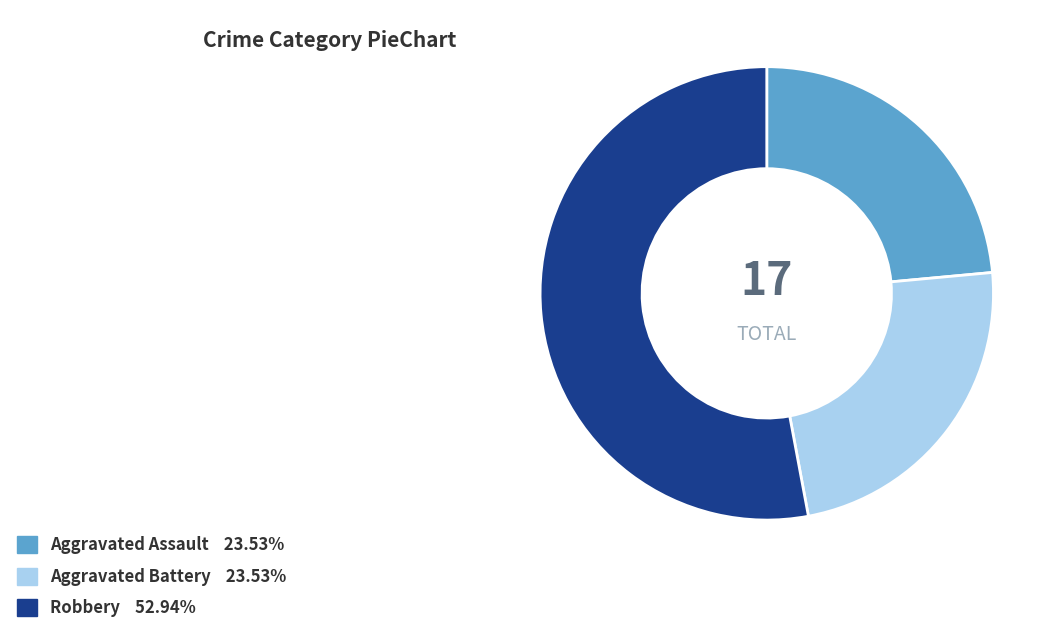

Is there a majority slice in this chart?

Yes